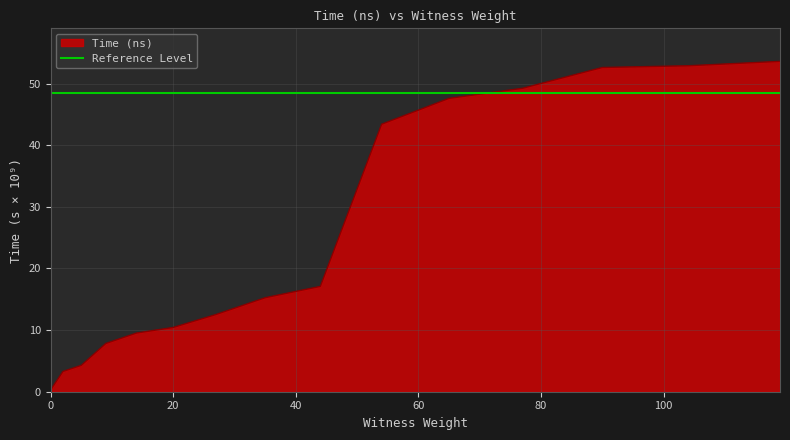

Rank the categories by value from highest to lowest.

119, 104, 90, 77, 65, 54, 44, 35, 27, 20, 14, 9, 5, 2, 0